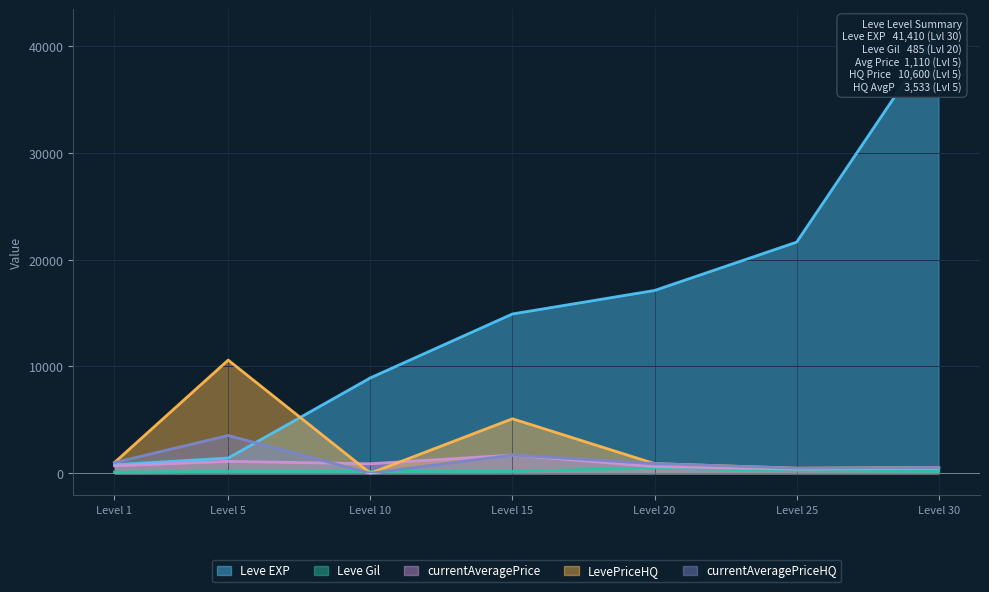

Reading right to left, what are all the values shown in this chart?

Leve EXP: 30=41410.0	25=21650.0	20=17120.0	15=14920.0	10=8930.0	5=1420.0	1=800.0
Leve Gil: 30=175.0	25=229.0	20=485.0	15=172.0	10=169.0	5=169.0	1=113.0
currentAveragePrice: 30=461.5	25=380.9	20=620.1	15=1700.0	10=885.8	5=1110.0	1=686.1
LevePriceHQ: 30=527.5	25=466.7	20=900.0	15=5100.0	10=0.0	5=10600.0	1=1000.0
currentAveragePriceHQ: 30=527.5	25=466.7	20=900.0	15=1700.0	10=0.0	5=3533.3	1=1000.0